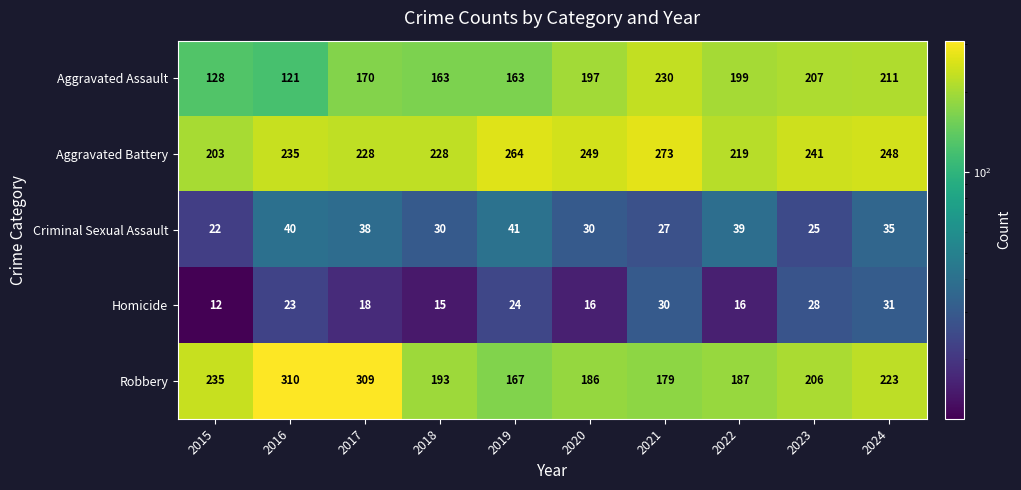

At which category is the sum across all series the highest?

2017